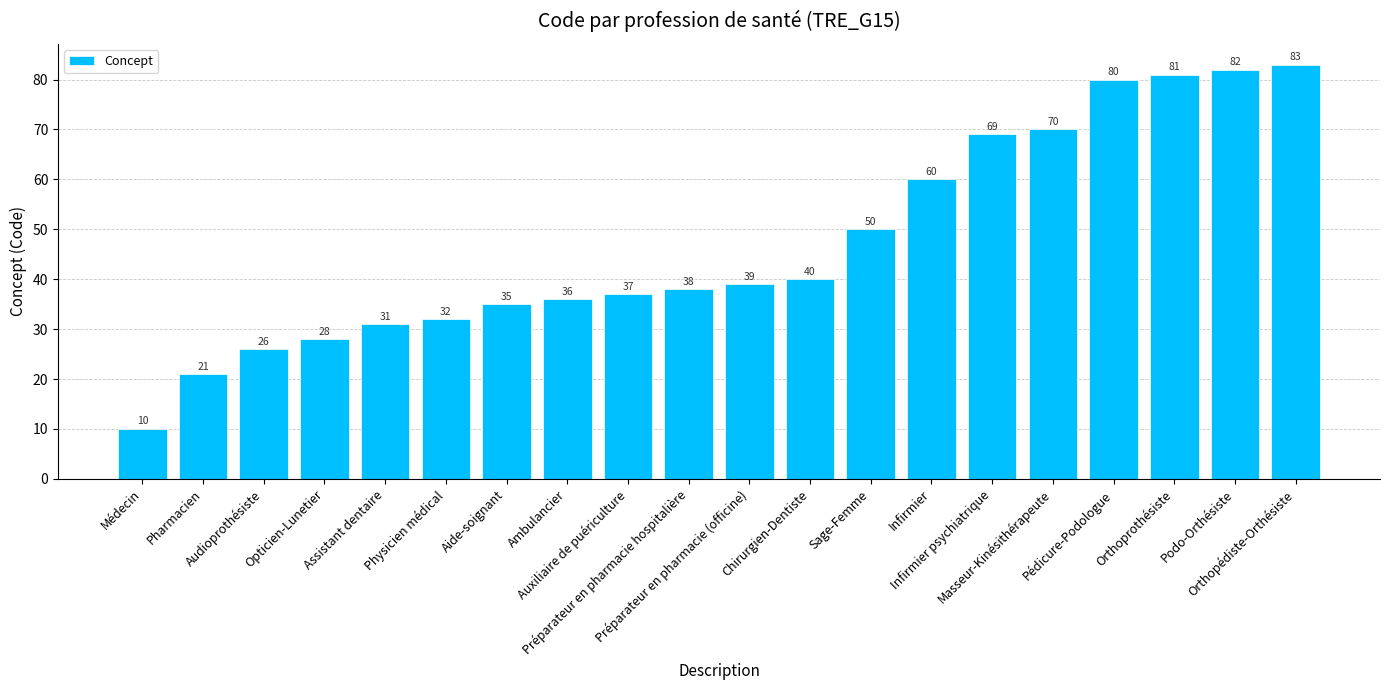

Approximately how many times larger is the value at Chirurgien-Dentiste compared to Assistant dentaire?

1.3